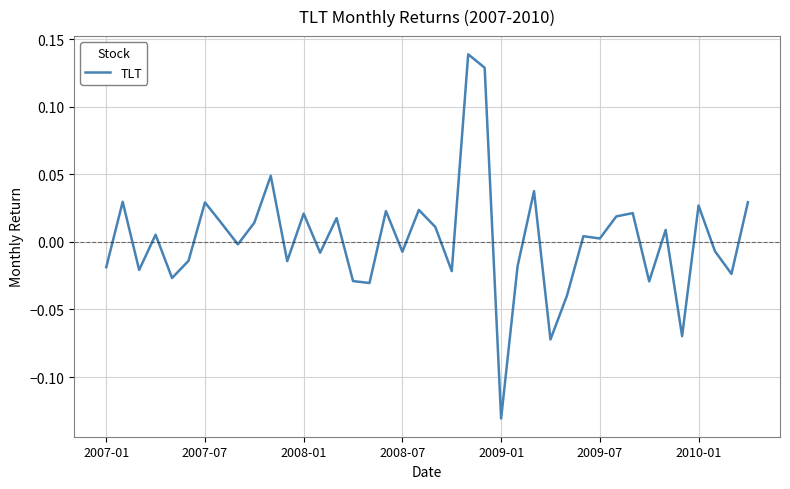

Is this an area chart (filled region under the line)?

No